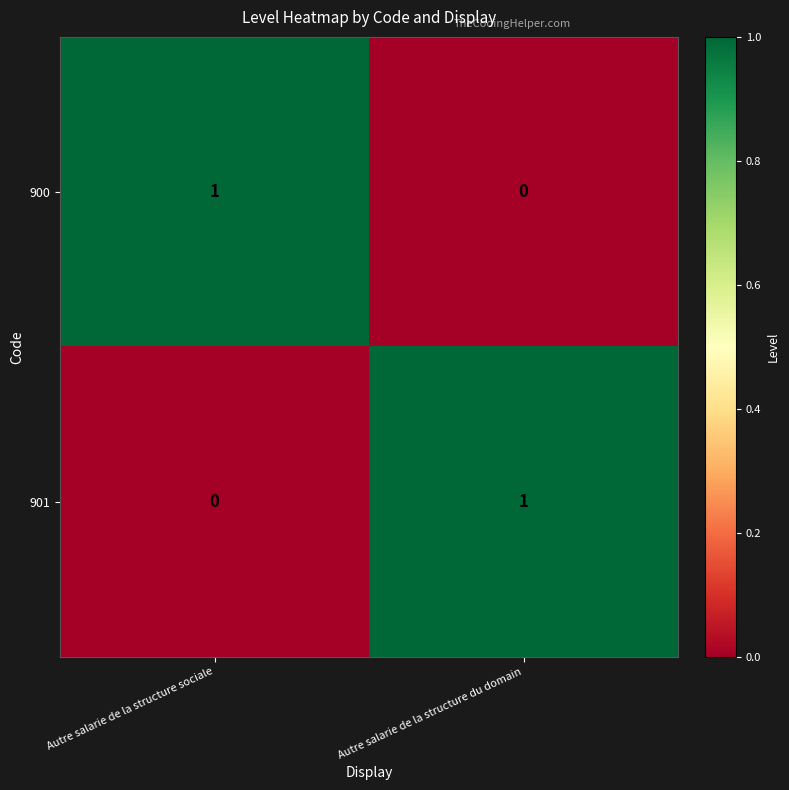

Where is 900 nearest to the value 0?

Autre salarie de la structure du domain